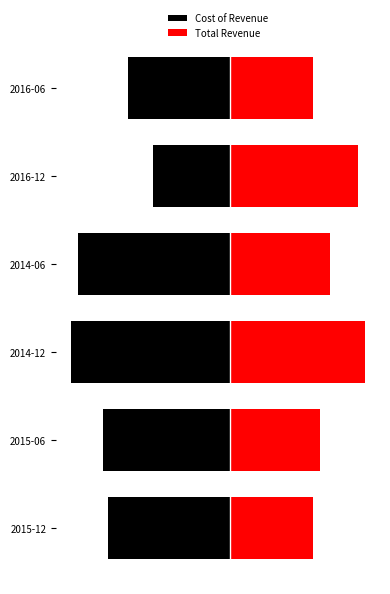

True or false: Cost of Revenue has a value of -1655 at 2014-12.

False